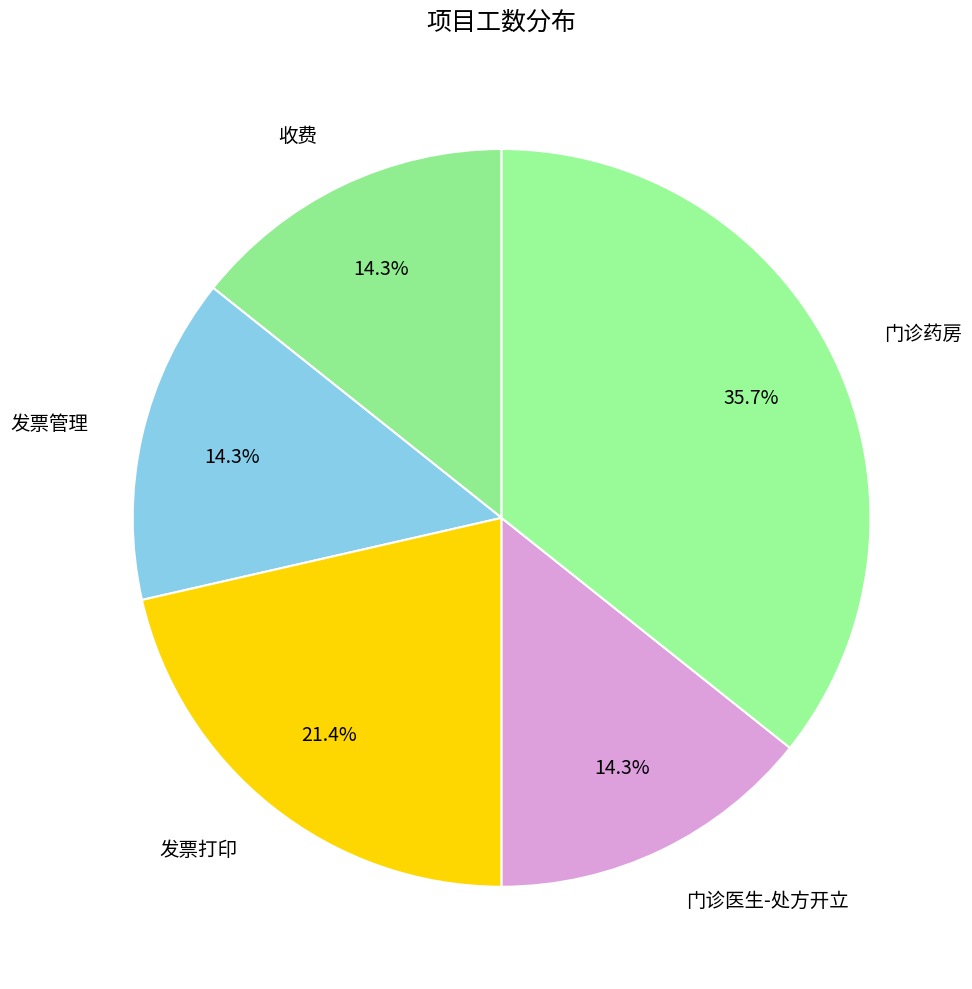

Count the number of slices in the pie.

5